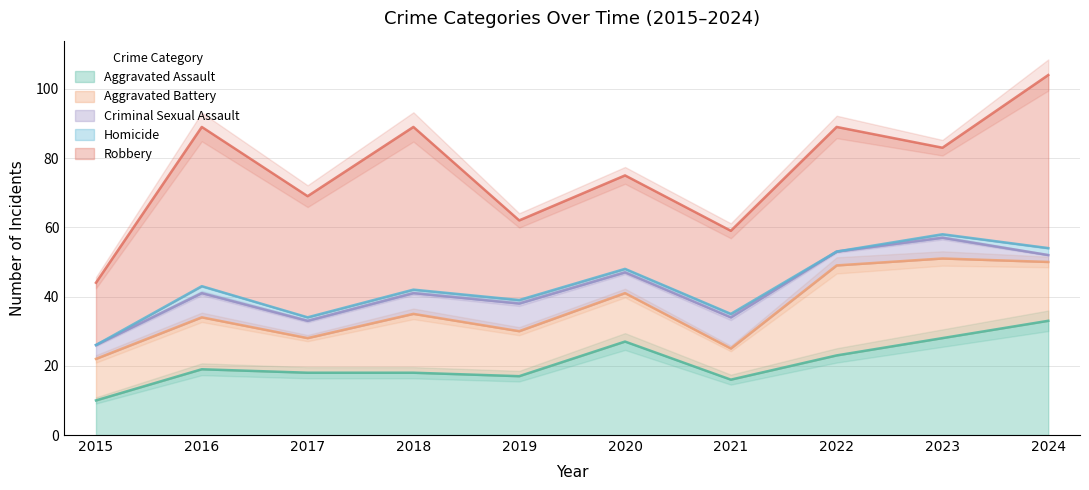

List the series in order of their peak value, lowest first.

Homicide, Criminal Sexual Assault, Aggravated Battery, Aggravated Assault, Robbery